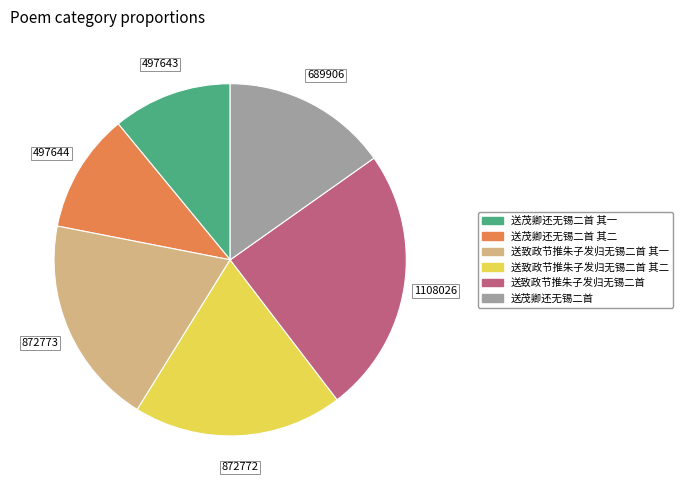

True or false: 送茂卿还无锡二首 其一 accounts for 11% of the total.

True